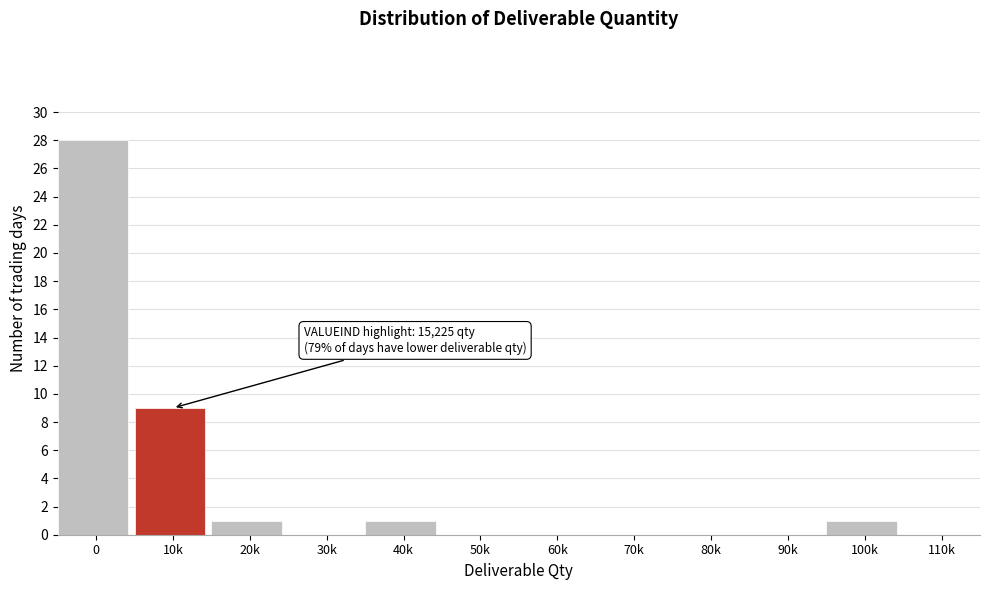

Reading left to right, list all the values displayed in this chart.

0=28	10k=9	20k=1	30k=0	40k=1	50k=0	60k=0	70k=0	80k=0	90k=0	100k=1	110k=0